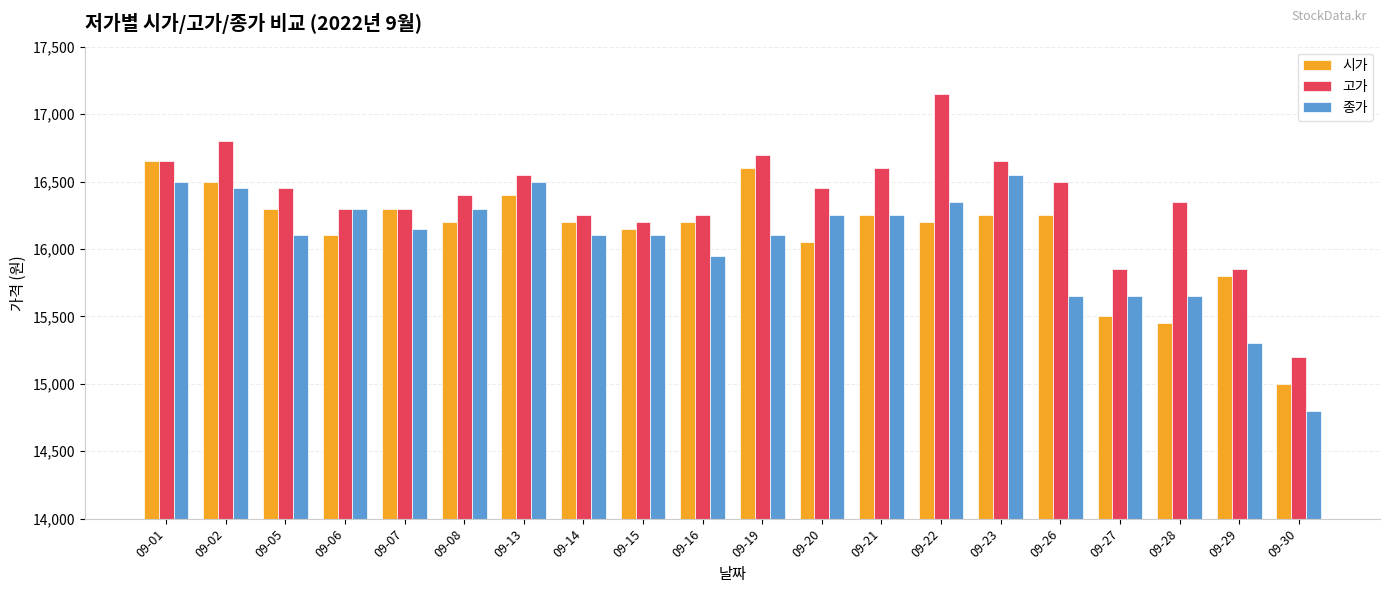

What is the total value across all series at 09-28?

47450